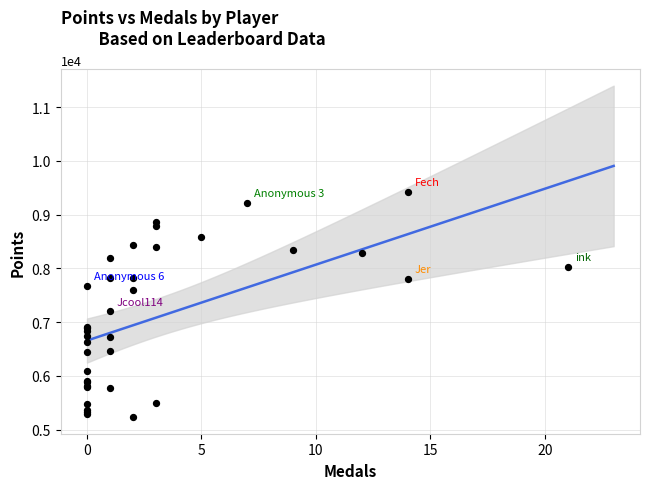

What Y value in the scatter plot is closest to 7330?

7202